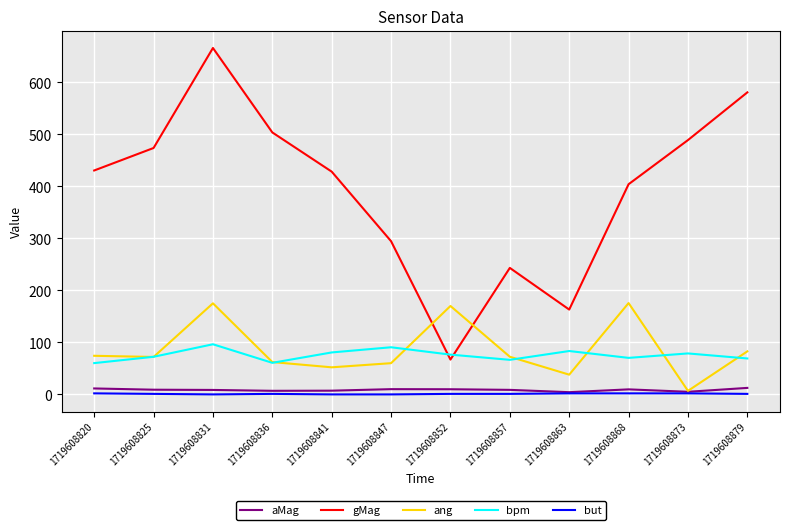

True or false: gMag and but intersect in this chart.

False